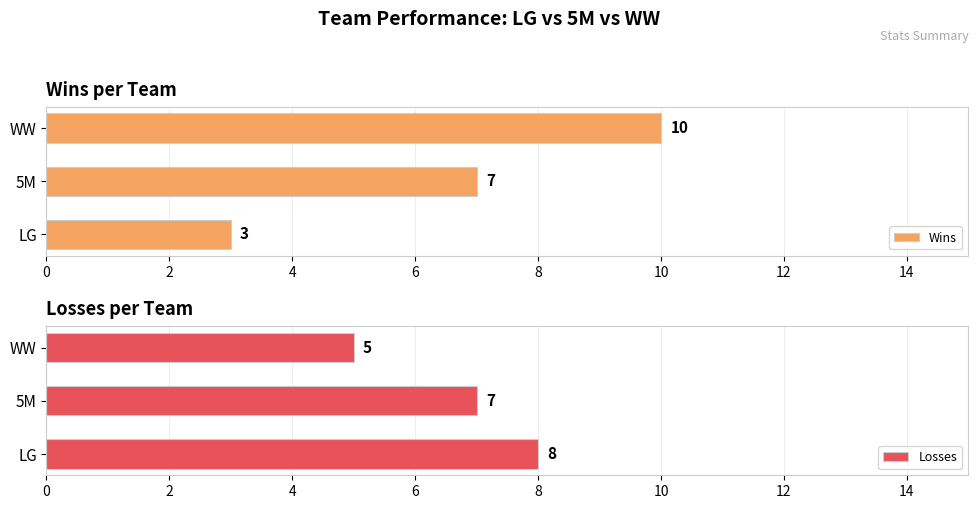

Reading left to right, extract all data points from this chart.

Wins: 3	7	10
Losses: 8	7	5